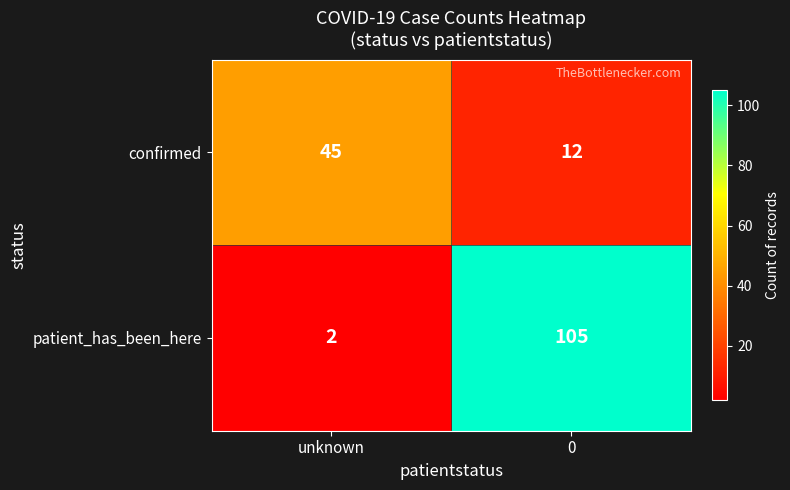

What is the spread (max minus min) of values at unknown?

43